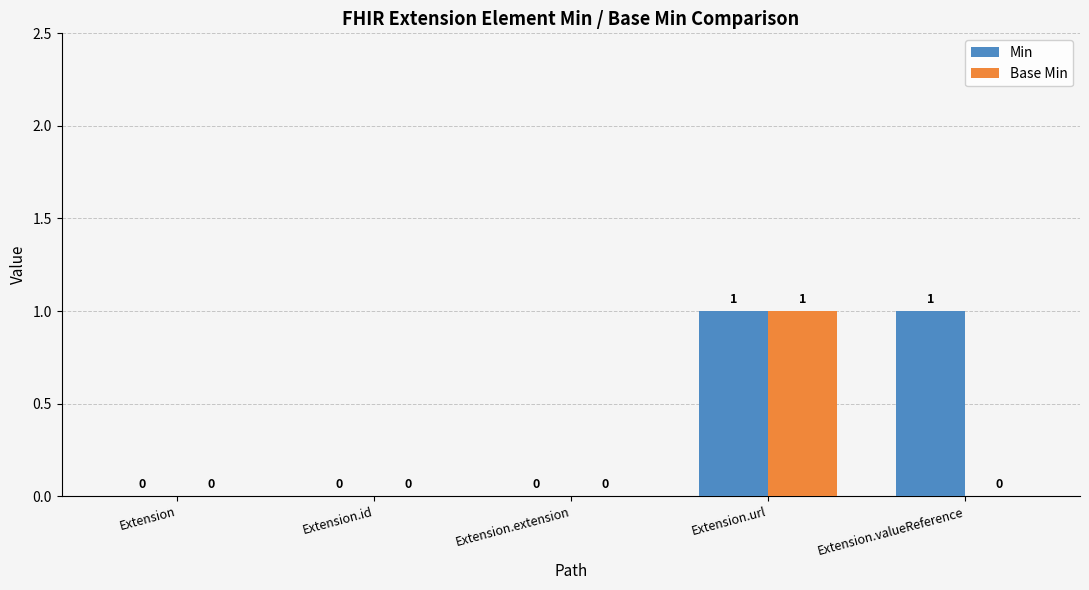

At which category is the sum across all series the highest?

Extension.url